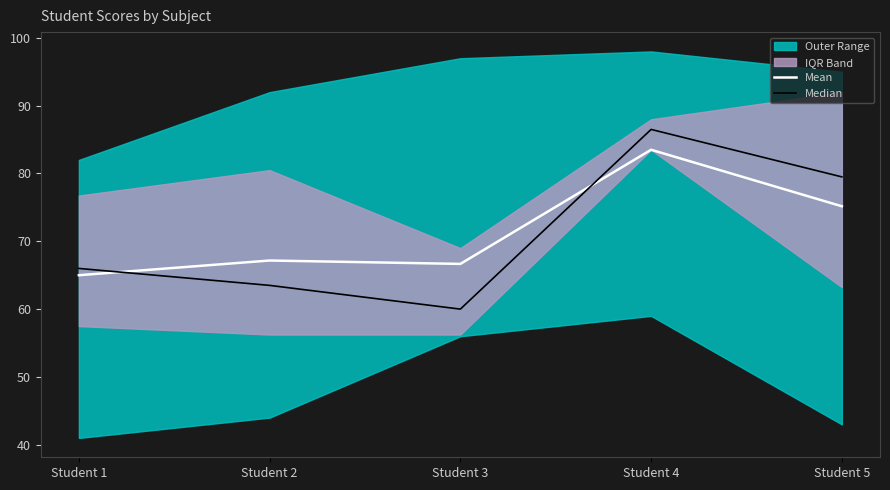

Which label corresponds to the smallest value in the chart?

Student 3